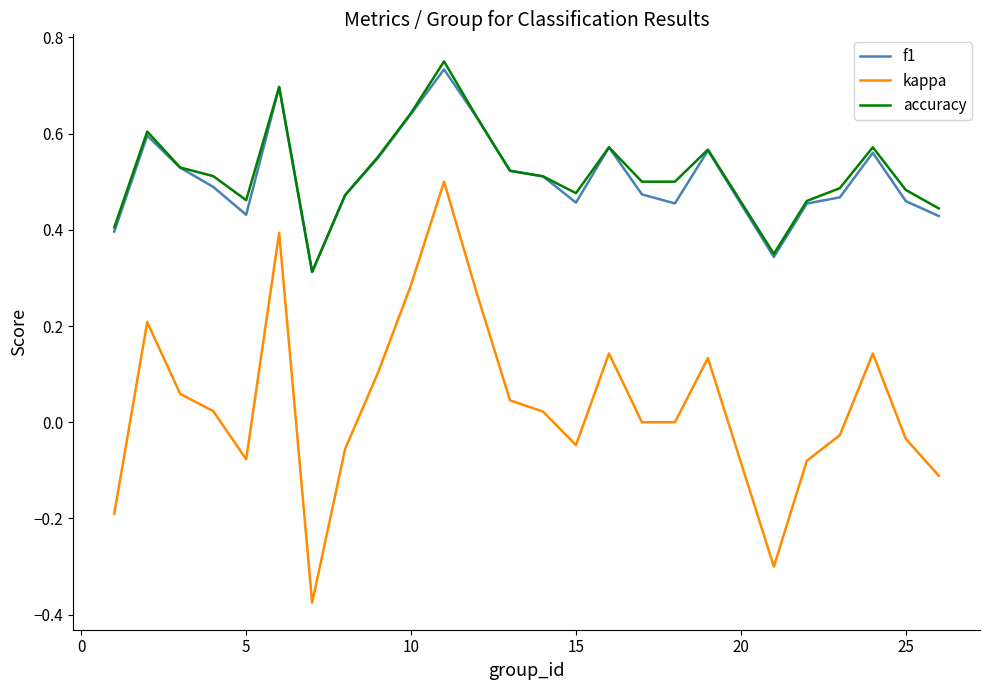

Rank the series by their maximum value, from lowest to highest.

kappa, f1, accuracy